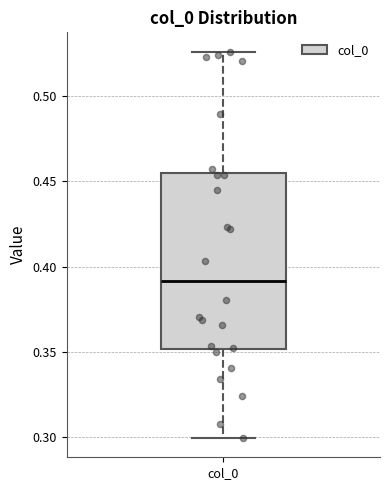

Where is the upper edge of the box for col_0 on the y-axis? The values are not printed on the chart, so give them approximately, as read against the axis.

0.455